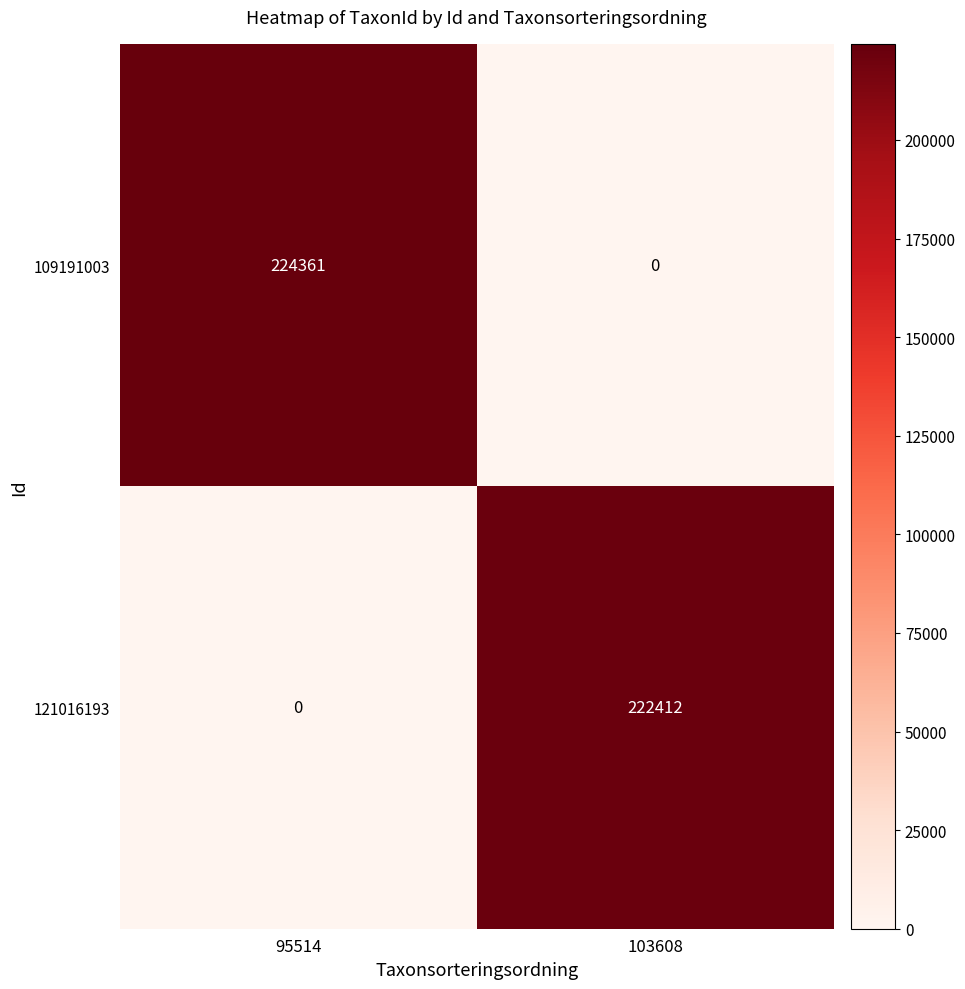

At which label is 109191003 closest to 112180?

103608